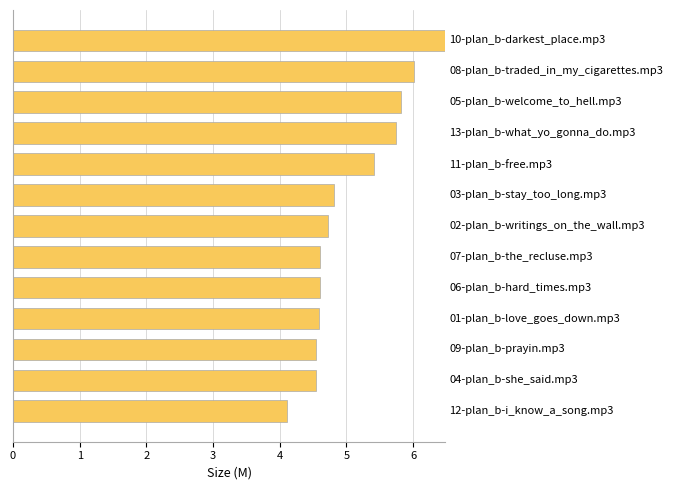

How many data points does each series have?

13